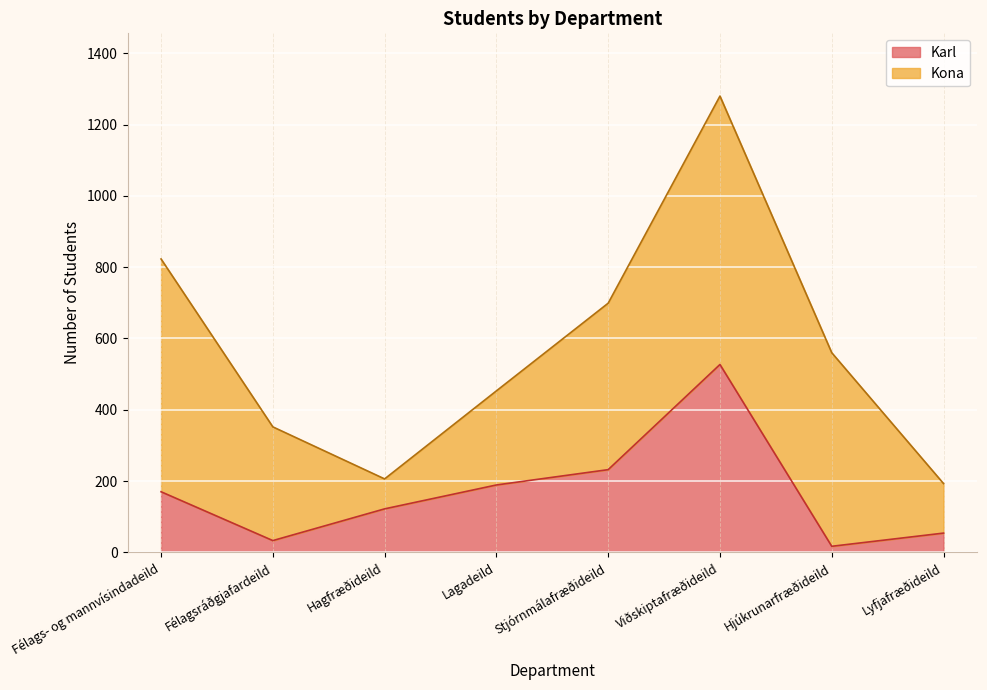

How many interior local valleys does the Karl series have?

2